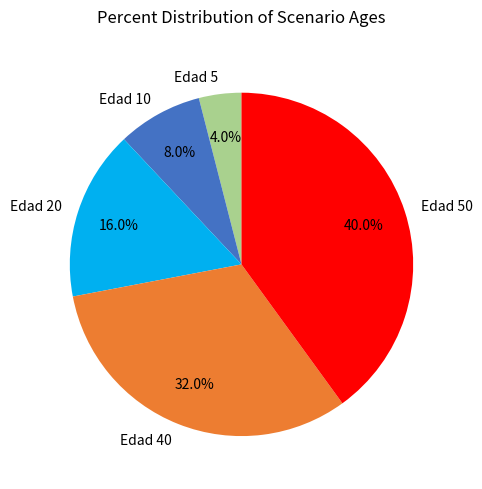

Rank the categories by value from lowest to highest.

Edad 5, Edad 10, Edad 20, Edad 40, Edad 50